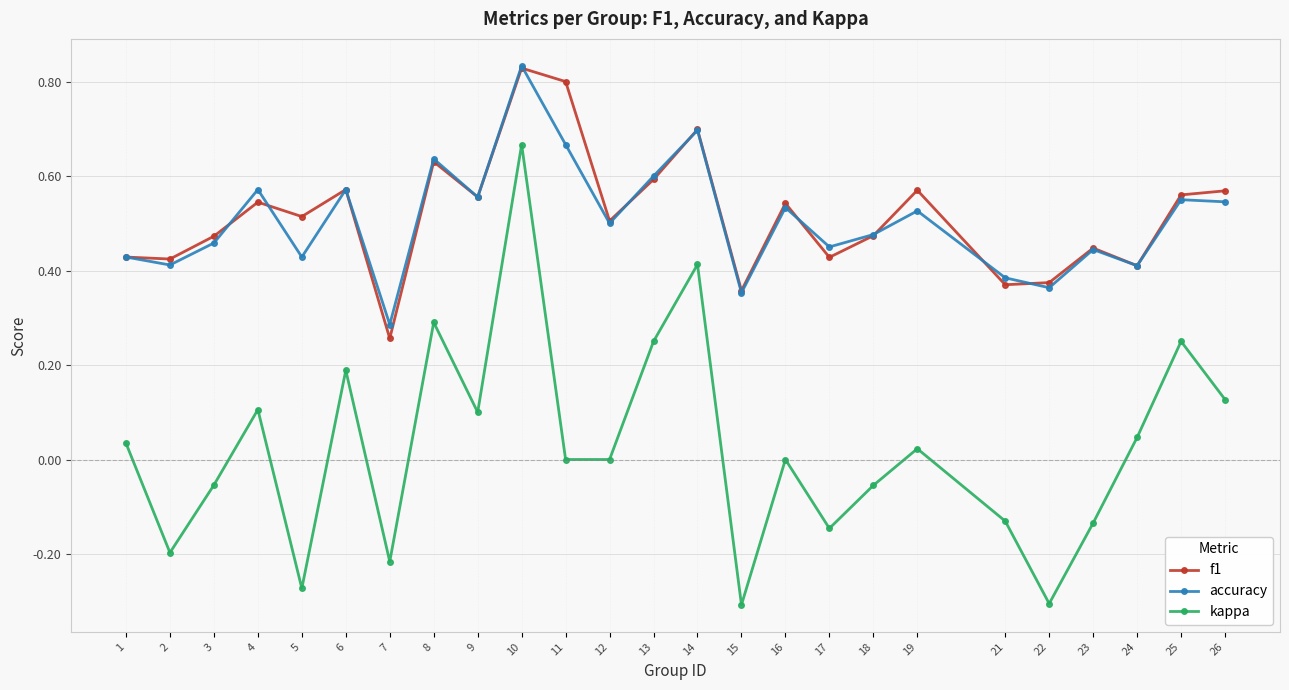

At which label is f1 closest to 0?

7